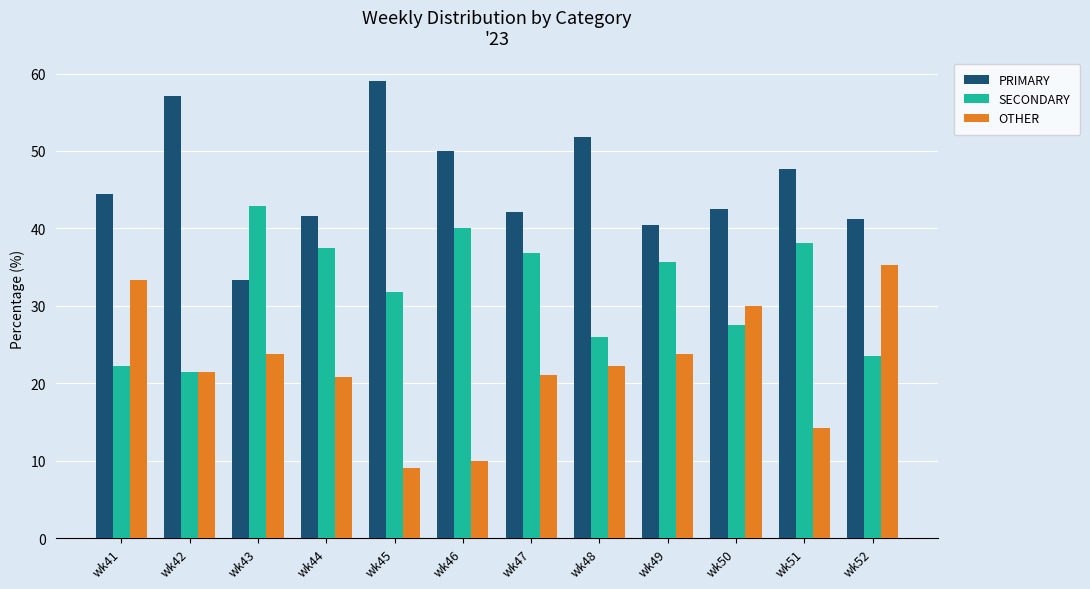

Read the PRIMARY value at wk51.

47.6